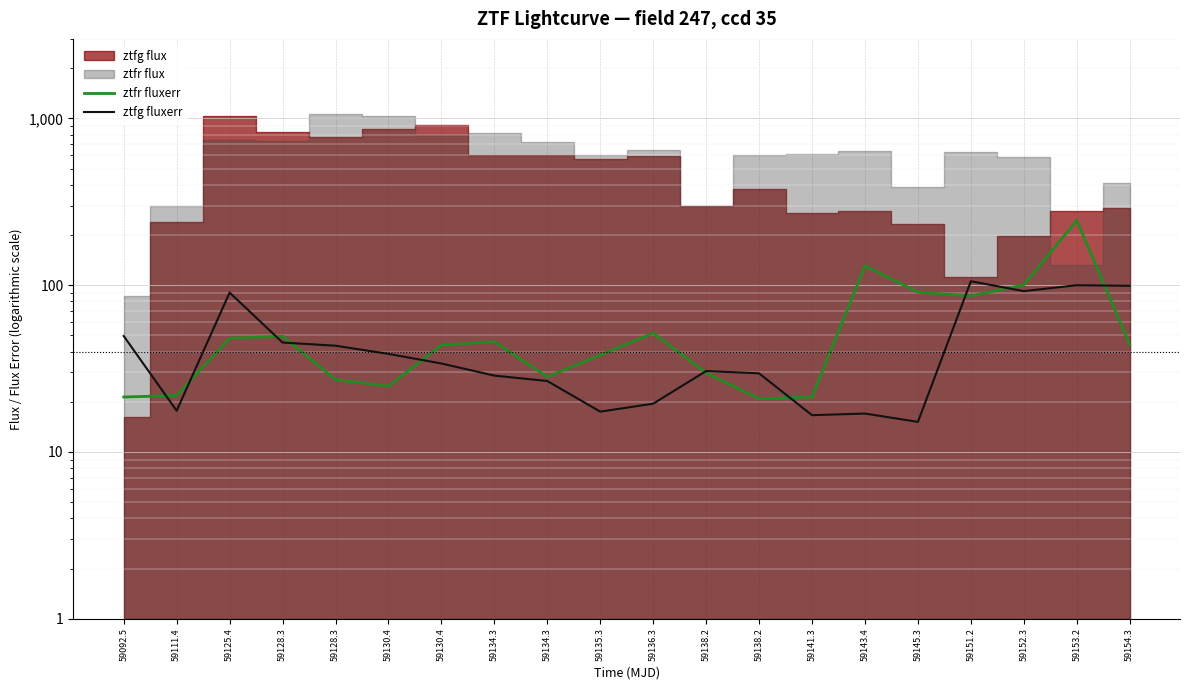

At which label is ztfg fluxerr closest to 60?

59092.5